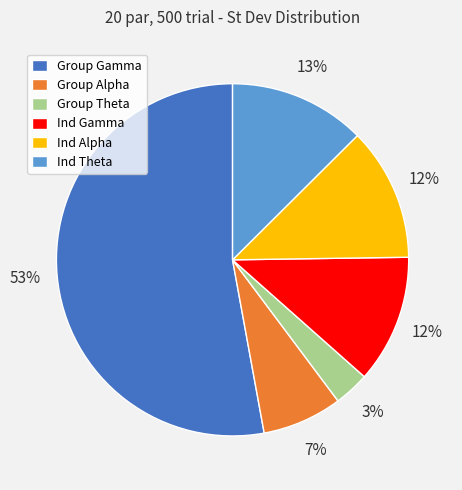

Which category has the smallest portion of the pie?

Group Theta